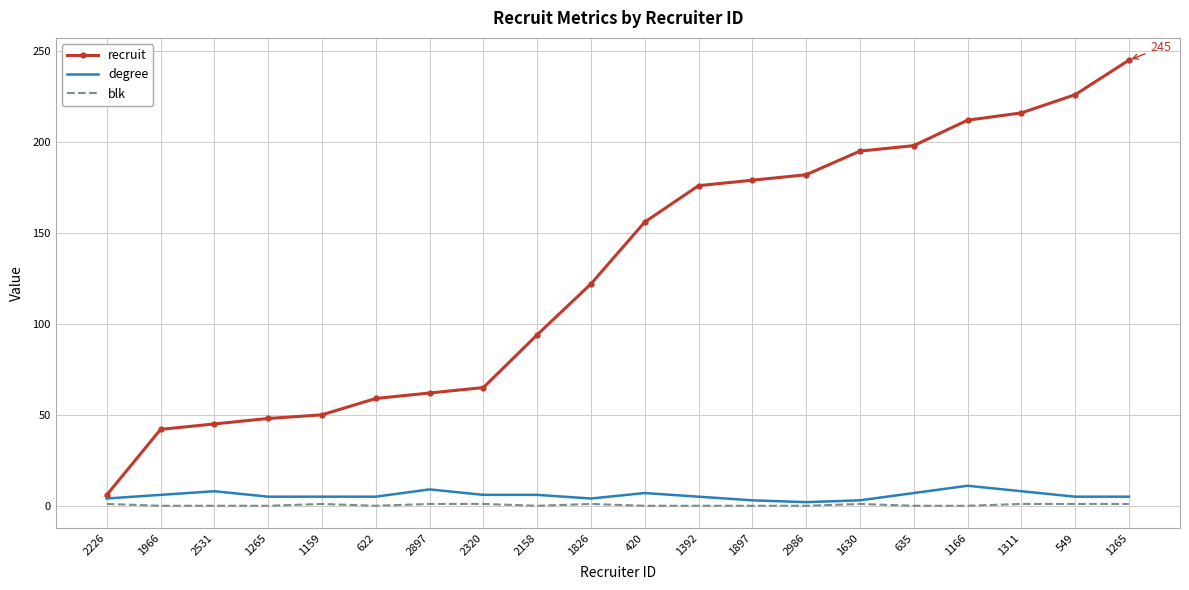

What is the total value across all series at 420?

163